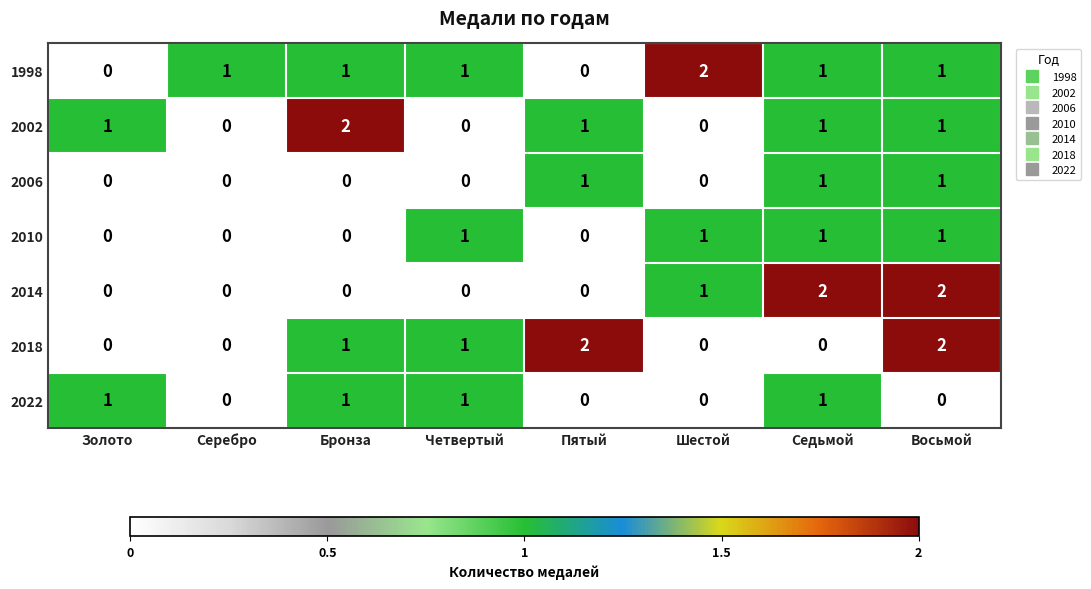

True or false: 2006 has a value of 0 at Четвертый.

True